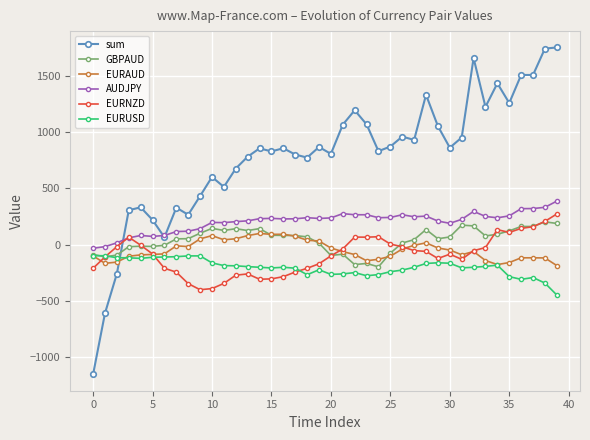

Which series has the largest total across all categories?

sum